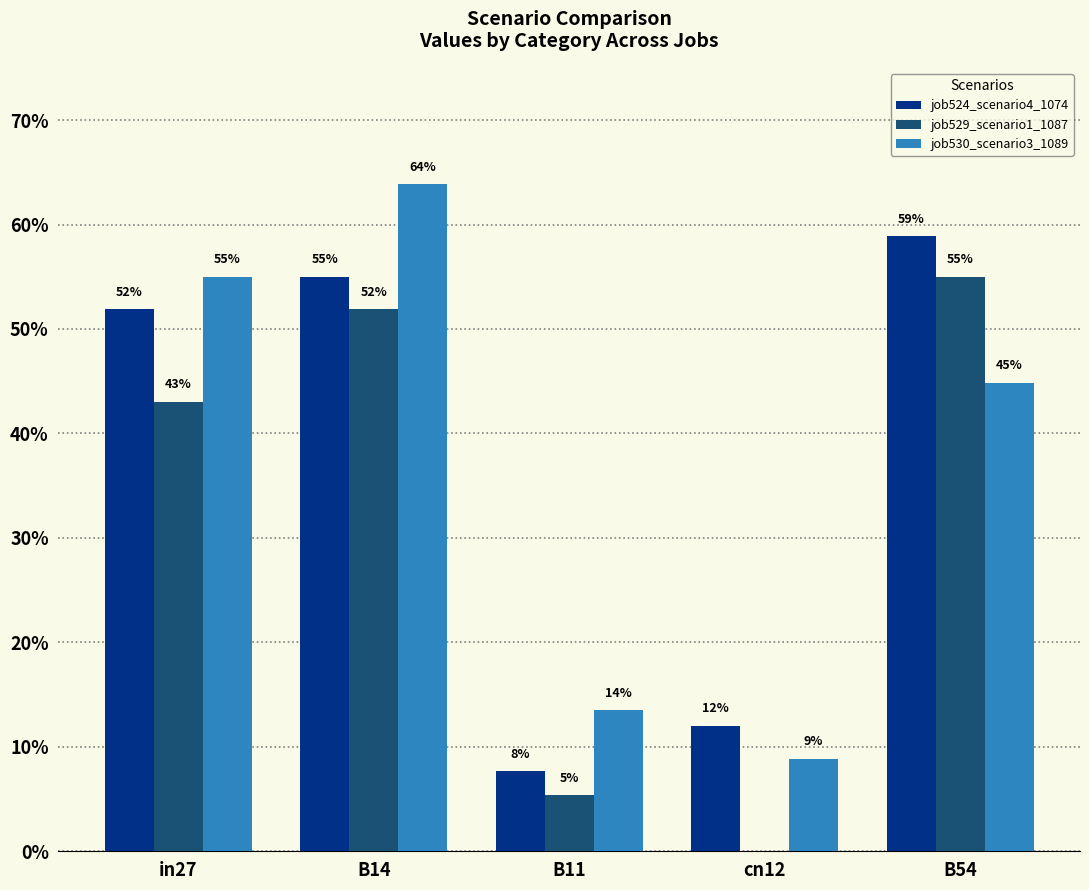

What are all the series names shown in the legend?

job524_scenario4_1074, job529_scenario1_1087, job530_scenario3_1089